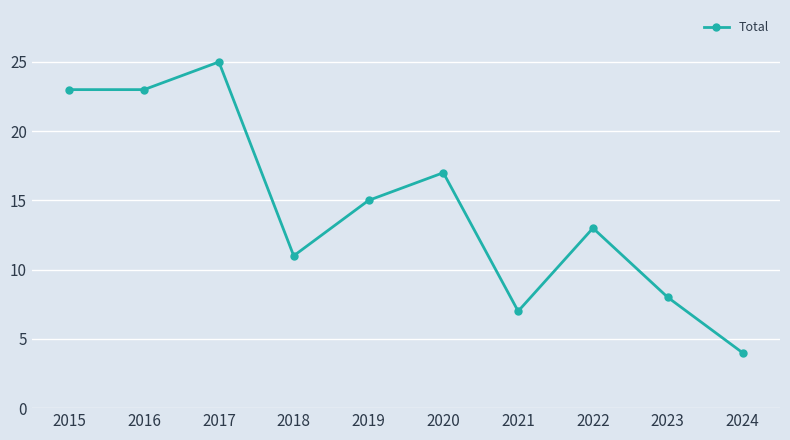

True or false: there are more than 2 points higher than both neighbors.

True